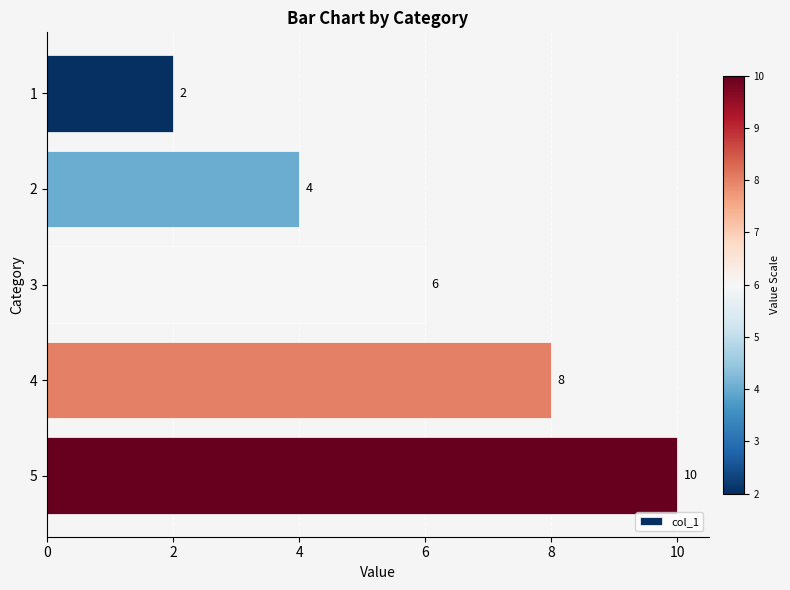

Rank the categories by value from highest to lowest.

5, 4, 3, 2, 1